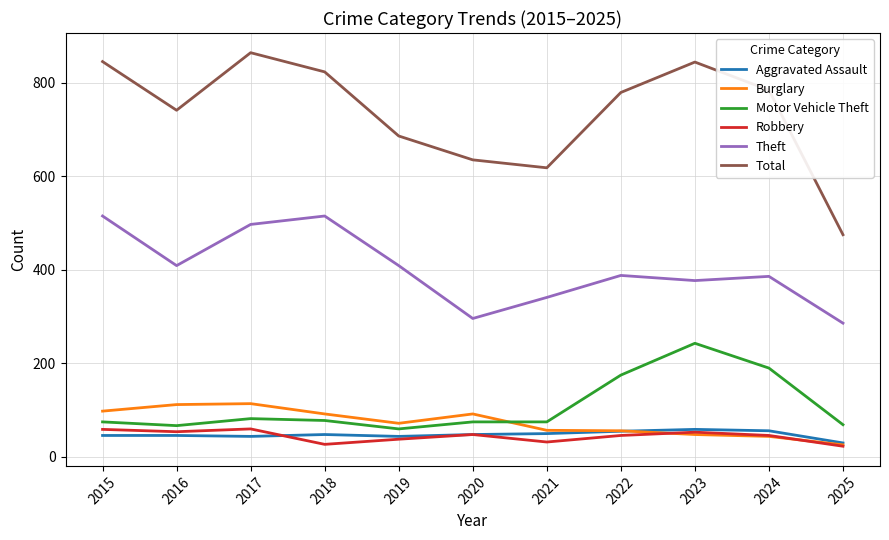

Does the chart have visible grid lines?

Yes